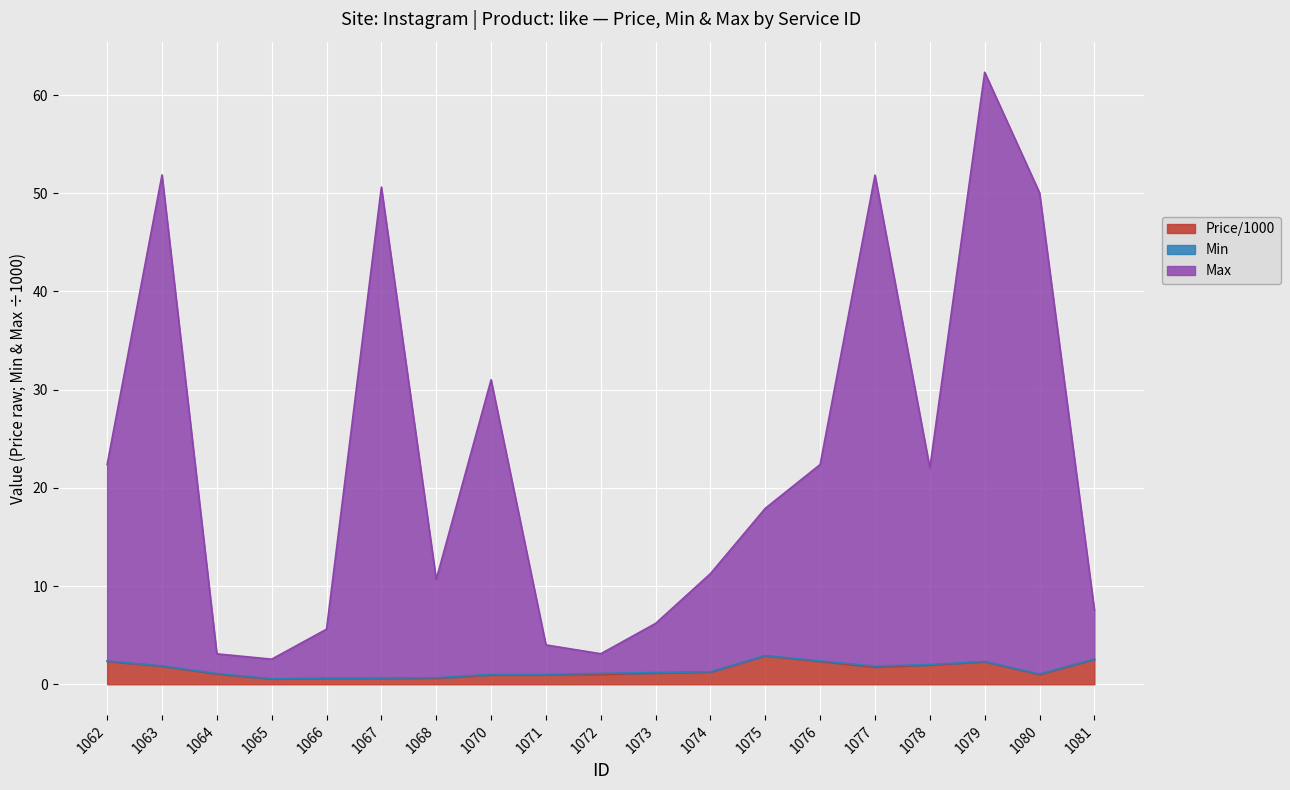

Is it true that Price/1000 equals 0.6 at 1067?

True